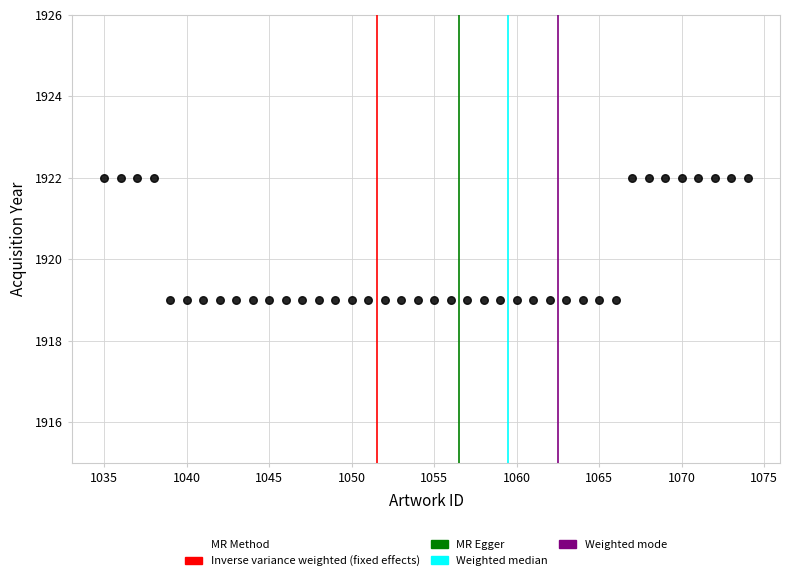

What is the range of X values (max minus min)?

39